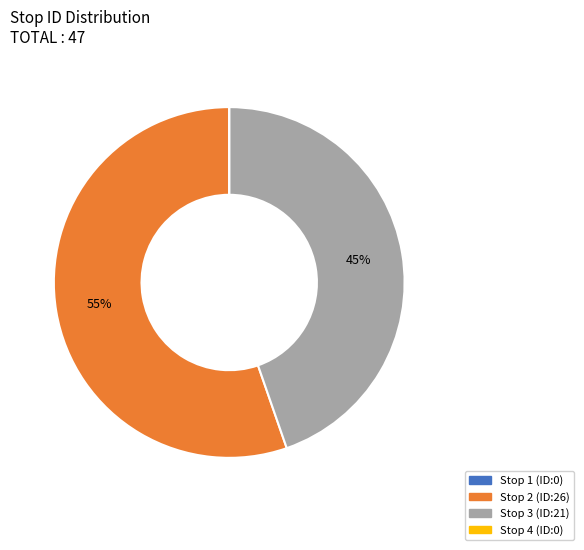

Which slice represents more than half of the pie?

Stop 2 (ID:26)